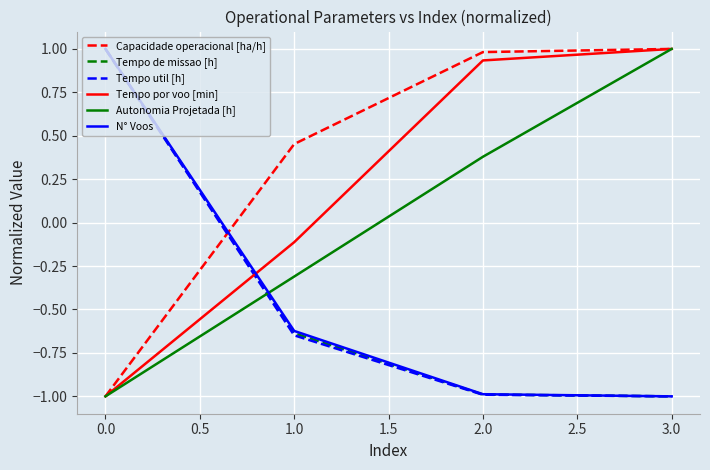

Rank the categories by Capacidade operacional [ha/h] value from lowest to highest.

0.0, 1.0, 2.0, 3.0